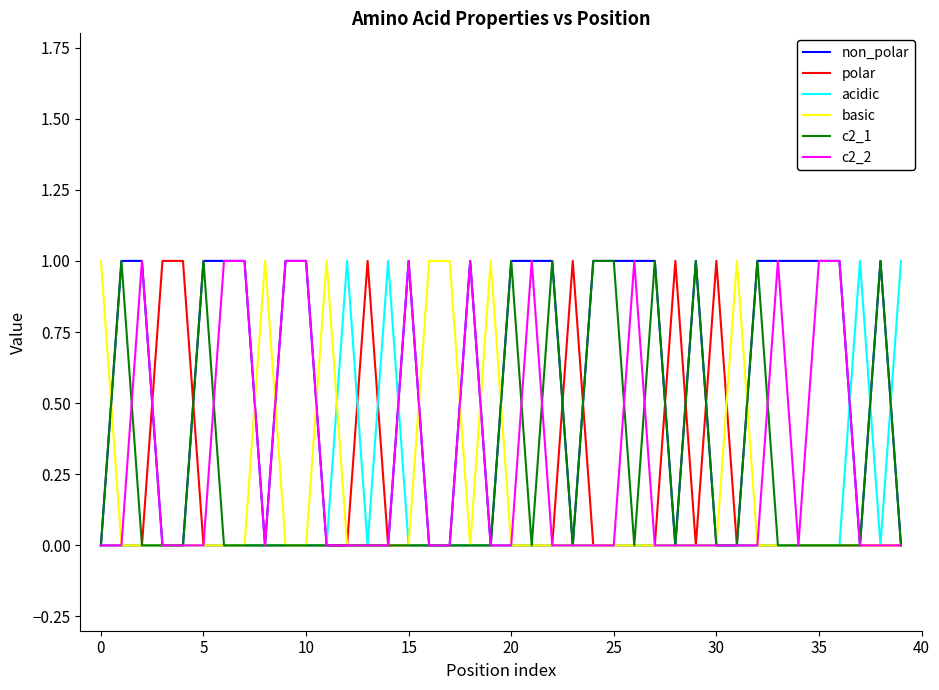

Which series has the largest total across all categories?

non_polar